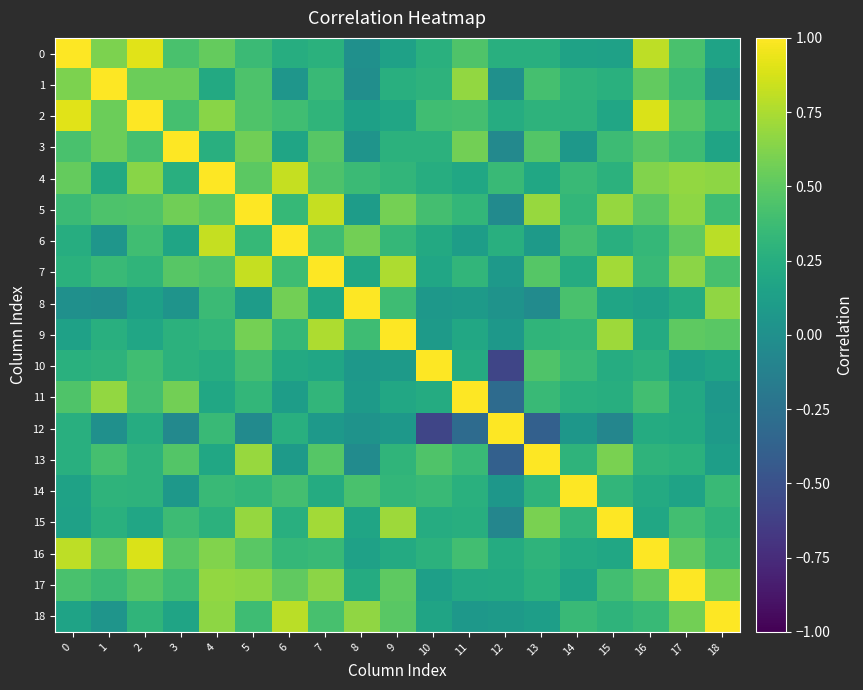

Rank the series by their maximum value, from highest to lowest.

0, 1, 2, 3, 4, 5, 6, 7, 8, 9, 10, 11, 12, 13, 14, 15, 16, 17, 18